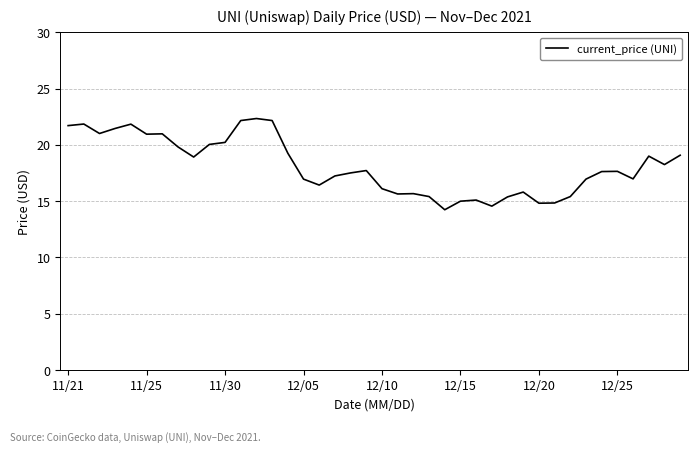

What is the greatest value displayed?

22.3